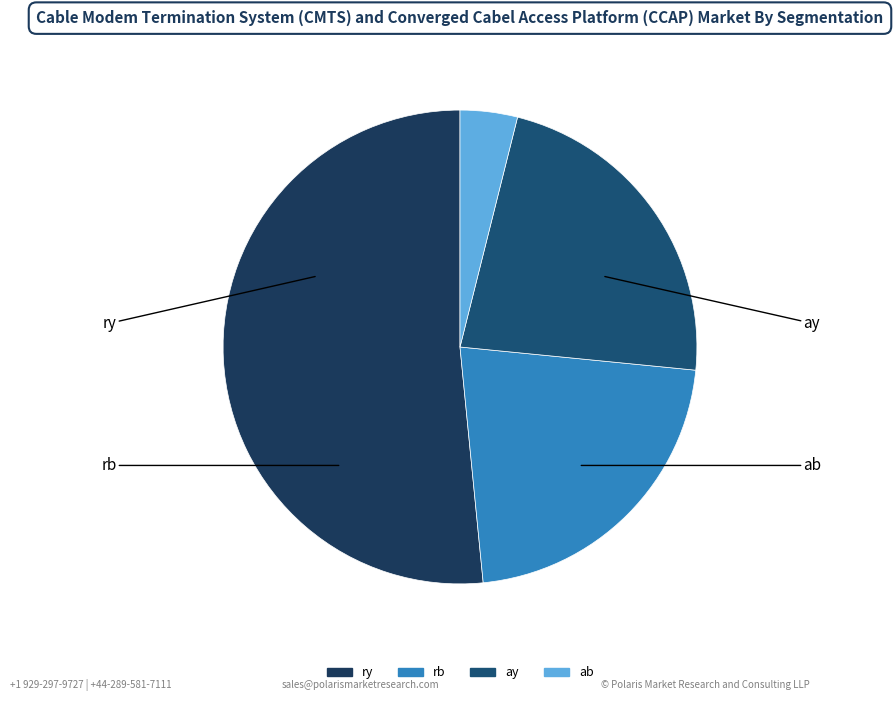

Rank the categories by value from lowest to highest.

ab, rb, ay, ry